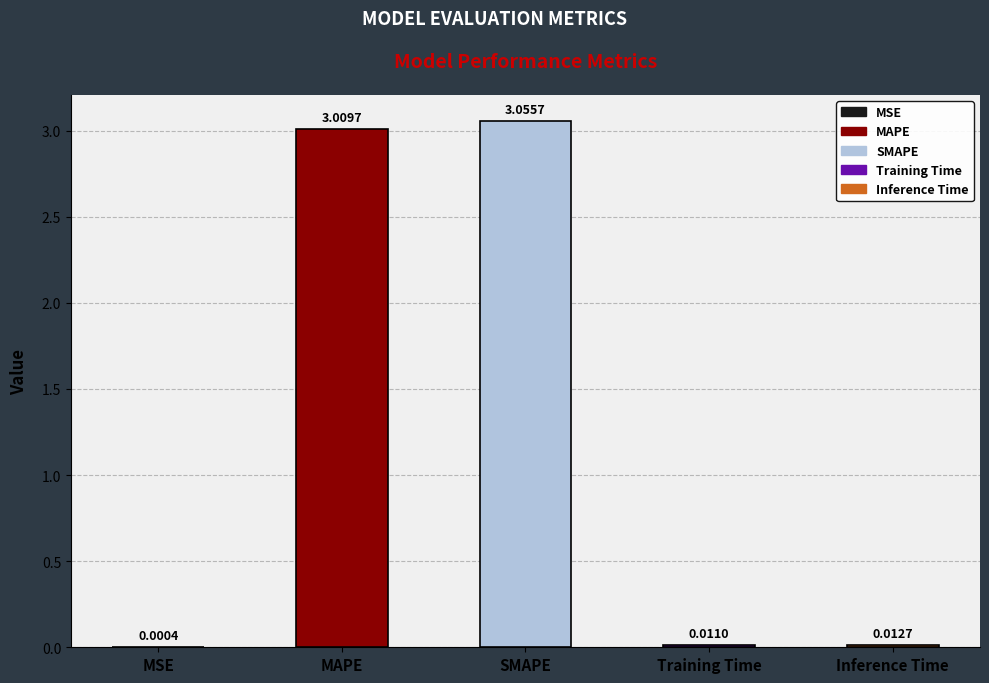

Does the chart contain any negative values?

No